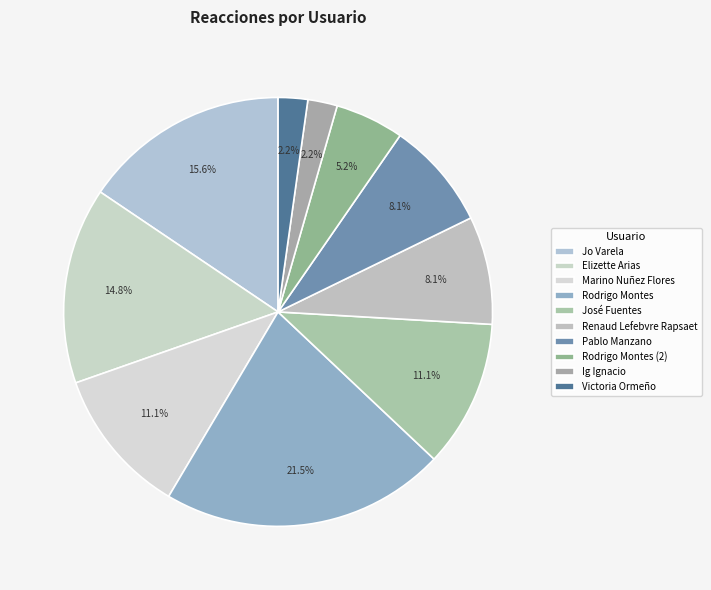

To the nearest percent, what percentage of the pie is Marino Nuñez Flores?

11%